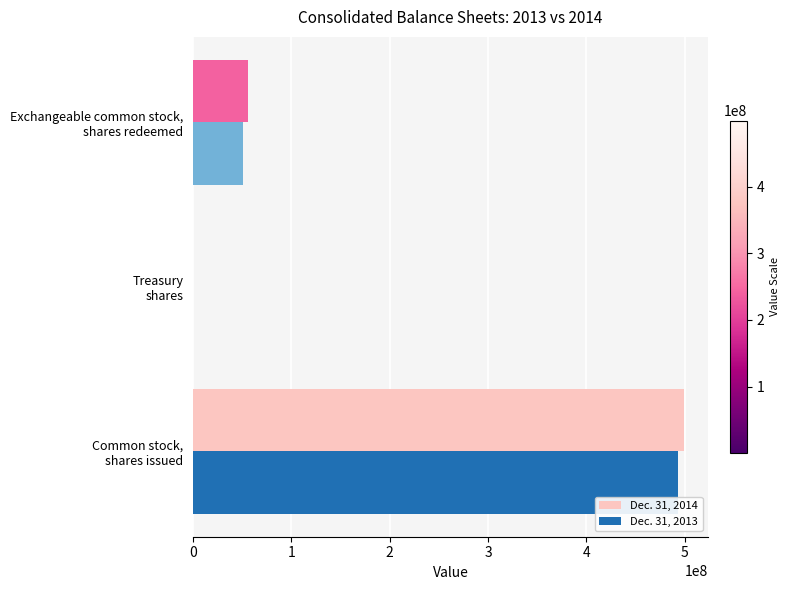

What is the greatest value displayed?

499000000